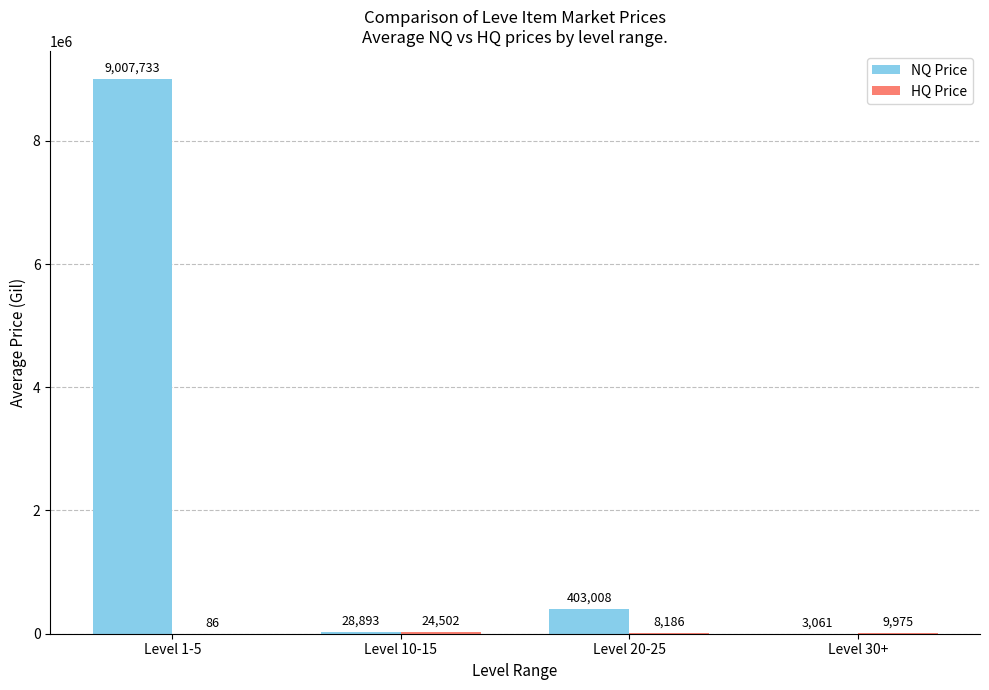

Where is NQ Price nearest to the value 4505397?

Level 20-25